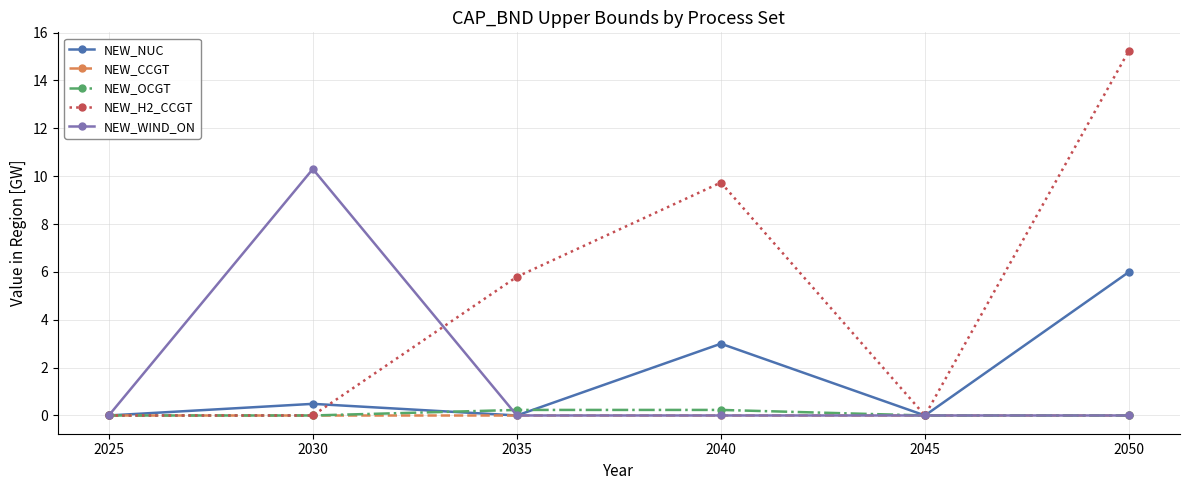

How many interior local peaks does the NEW_NUC series have?

2